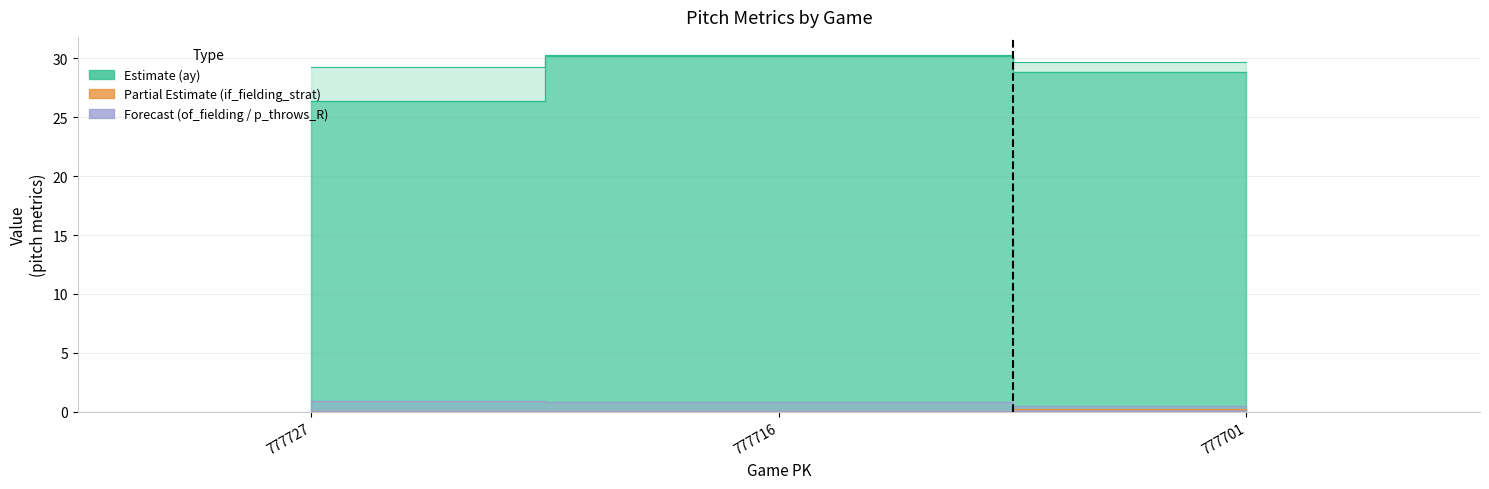

Which category has the highest value in the if_fielding_alignment_Strategic_bot series?

777701